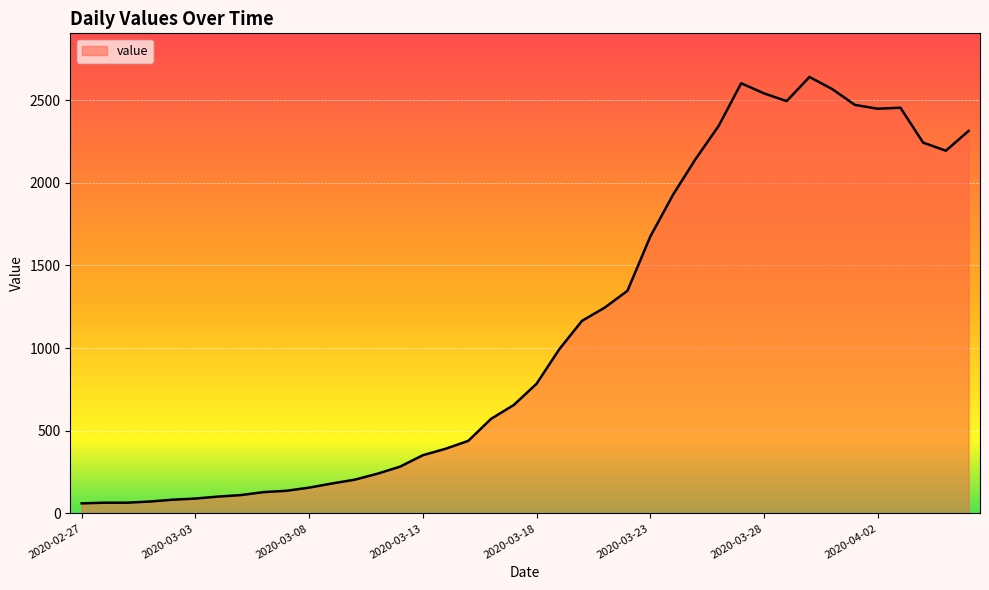

What is the smallest value displayed?

61